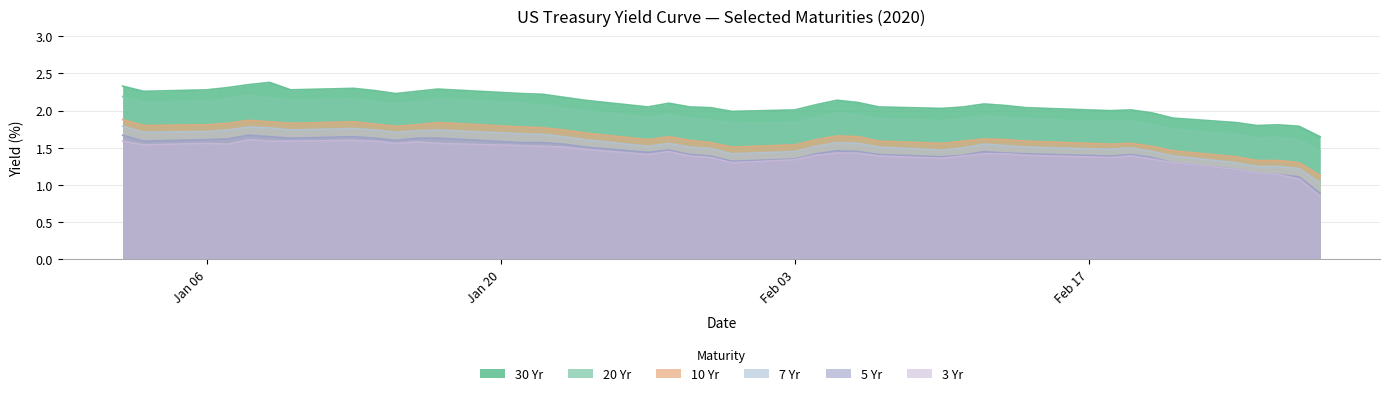

What is the maximum value shown in the chart?

2.4